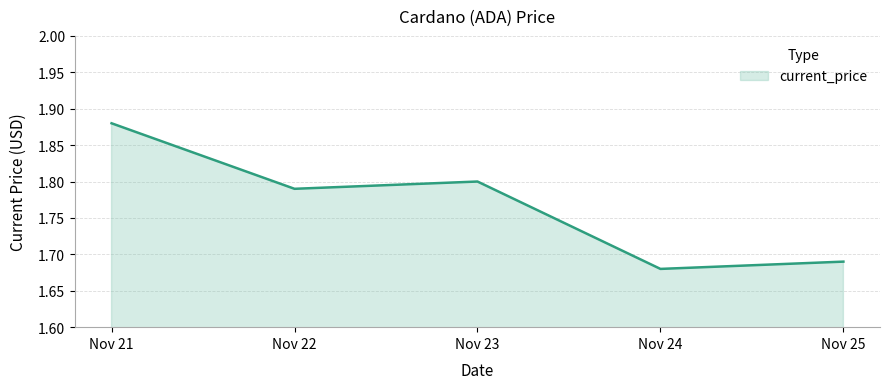

Between Nov 25 and Nov 21, which is larger?

Nov 21